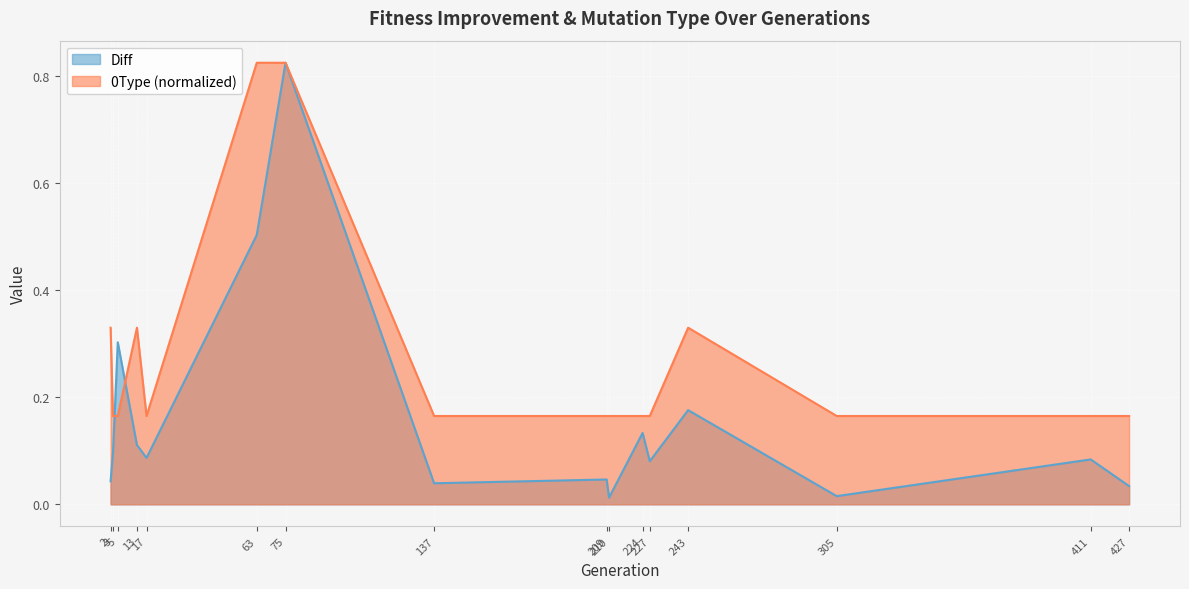

Is it true that 0Type equals 0.3 at 227?

False